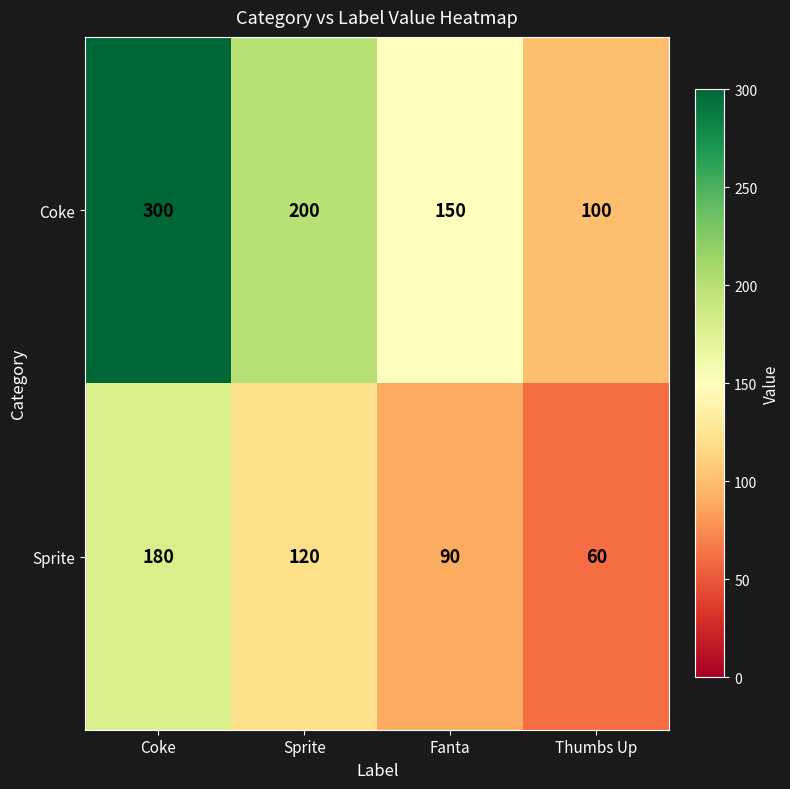

At which category is the sum across all series the highest?

Coke